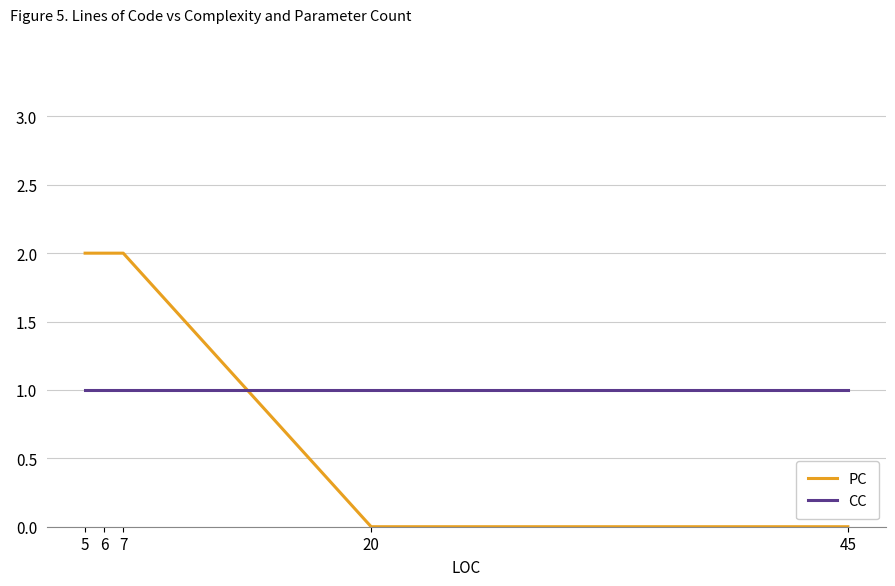

What is the difference between the second highest and second lowest values in the PC series?

2